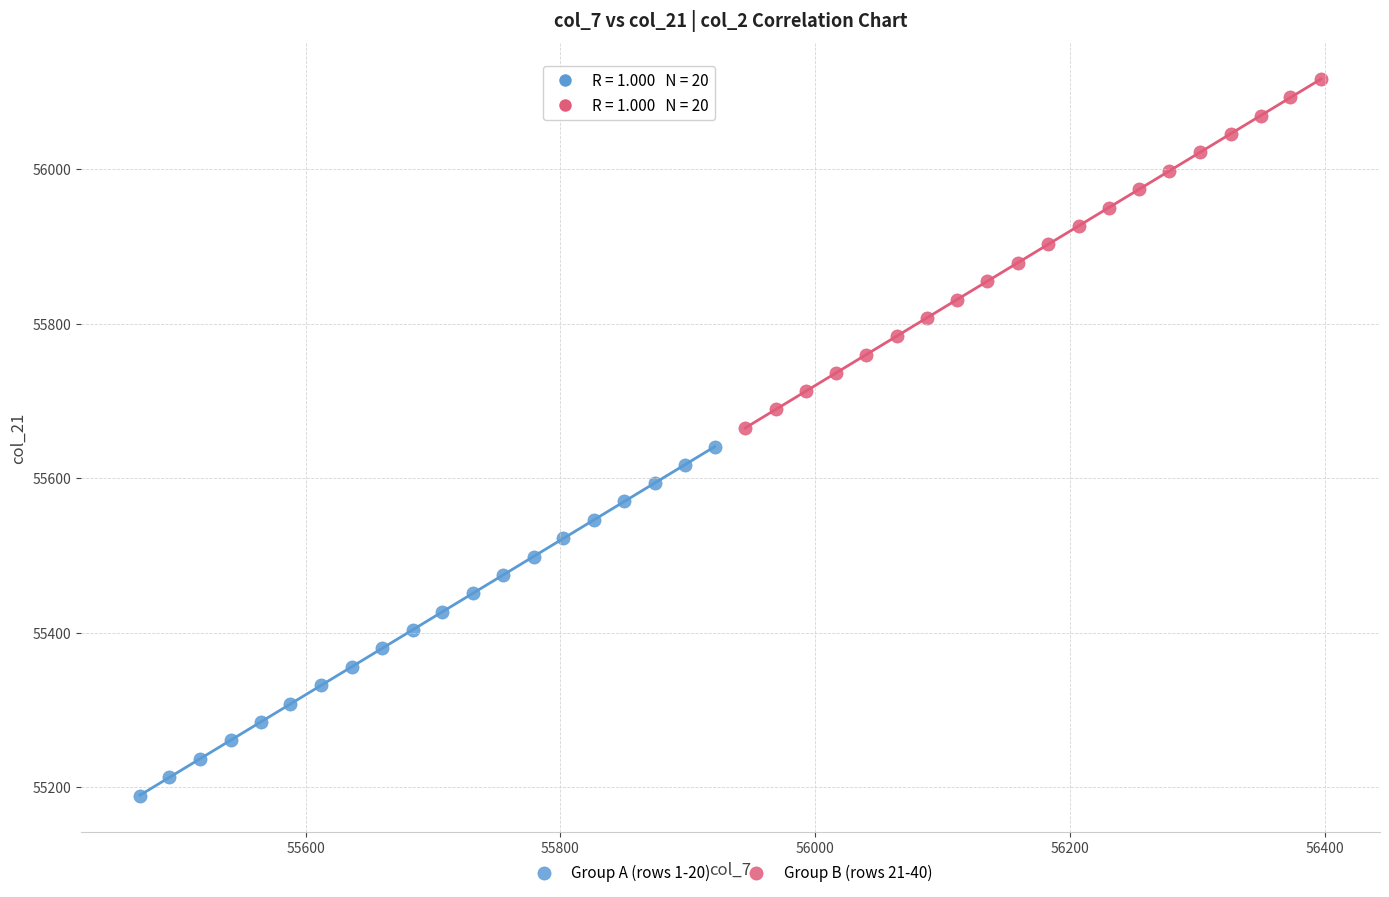

Which series reaches the minimum Y coordinate?

Group A (rows 1-20)